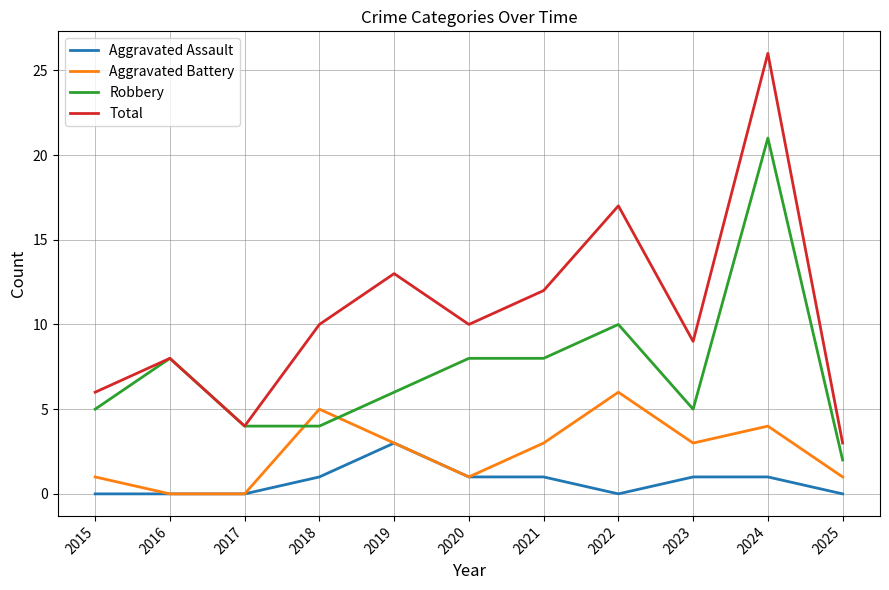

What is the total value across all series at 2024?

52